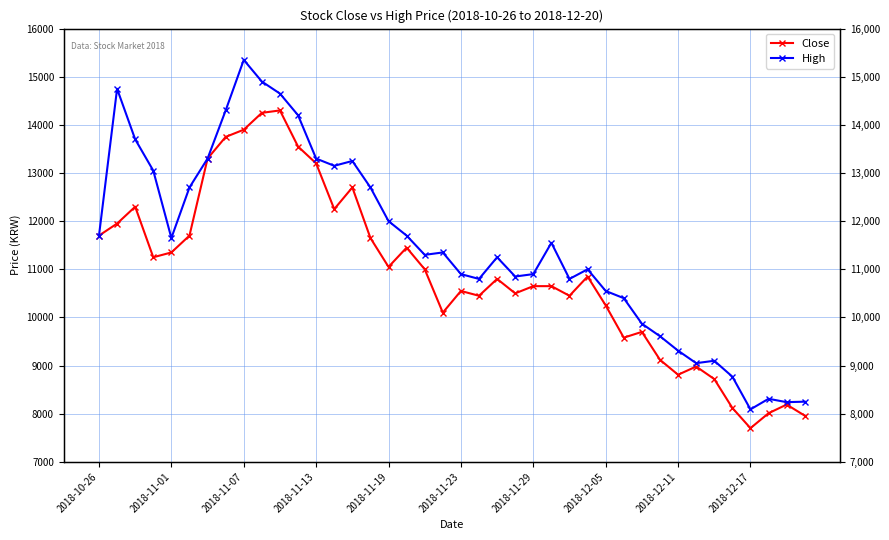

True or false: High has a value of 17313 at 2018-11-19.

False